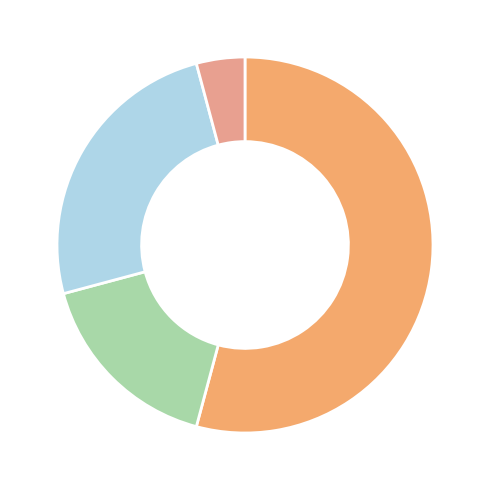

How many segments does this pie chart have?

4